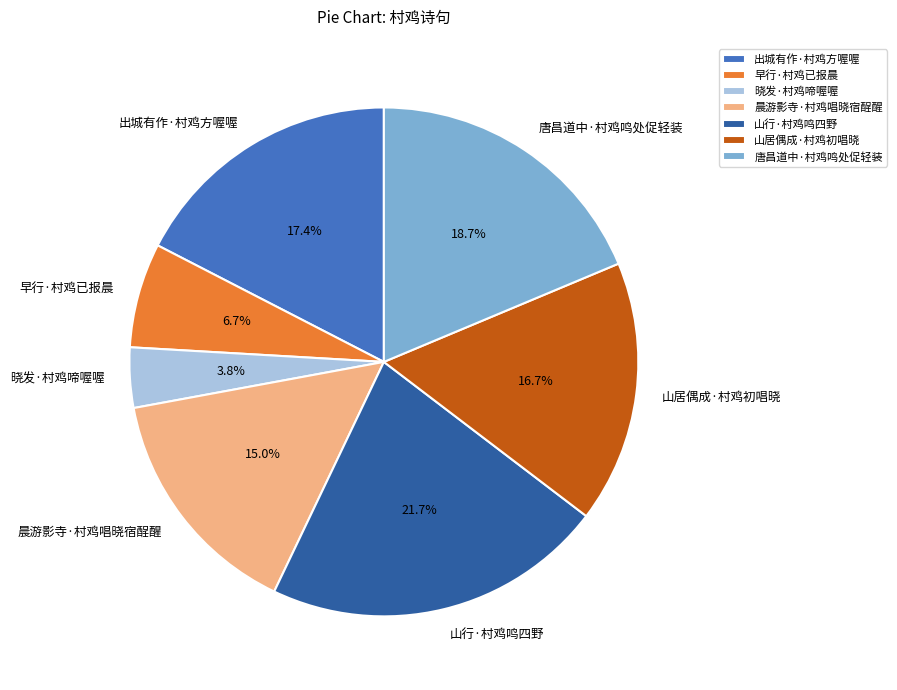

How much of the chart is everything except 晨游影寺·村鸡唱晓宿酲醒?

85.0%